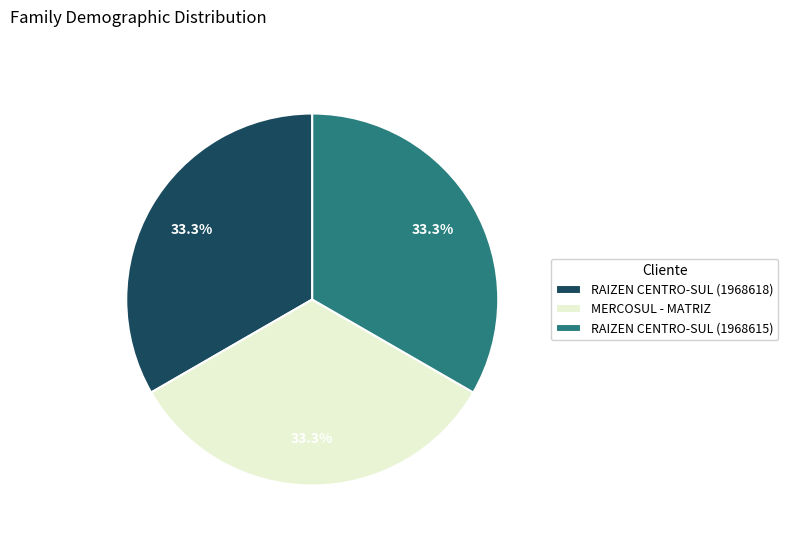

Is it true that MERCOSUL - MATRIZ is 33% of the pie?

True